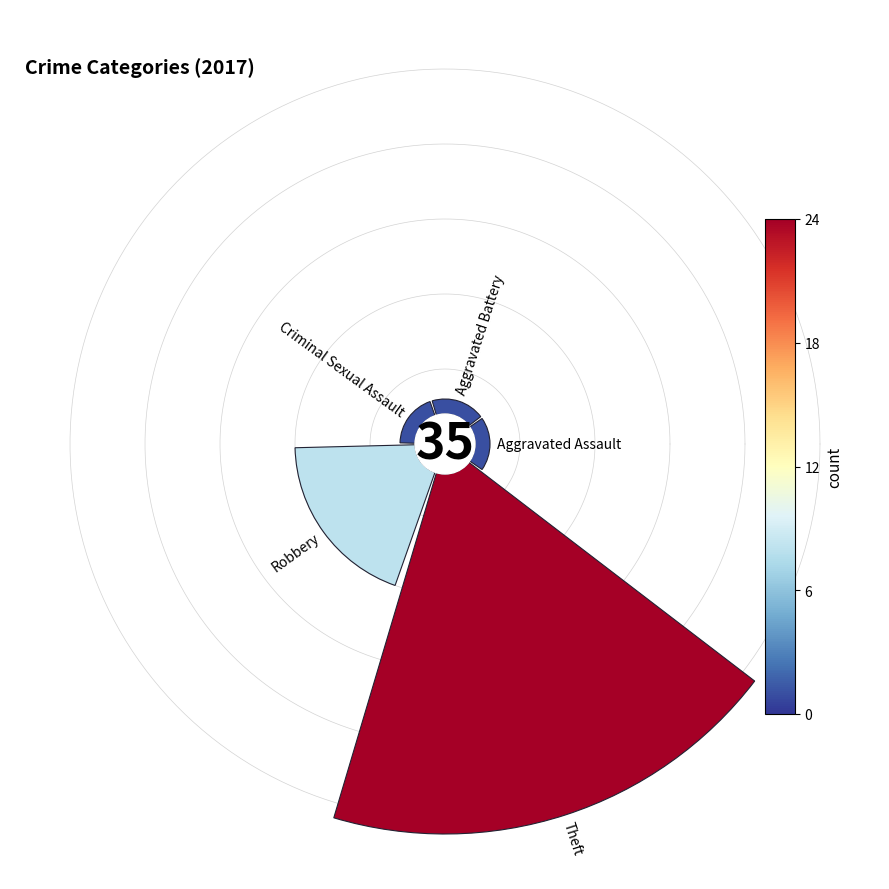

How many slices are in this pie chart?

5